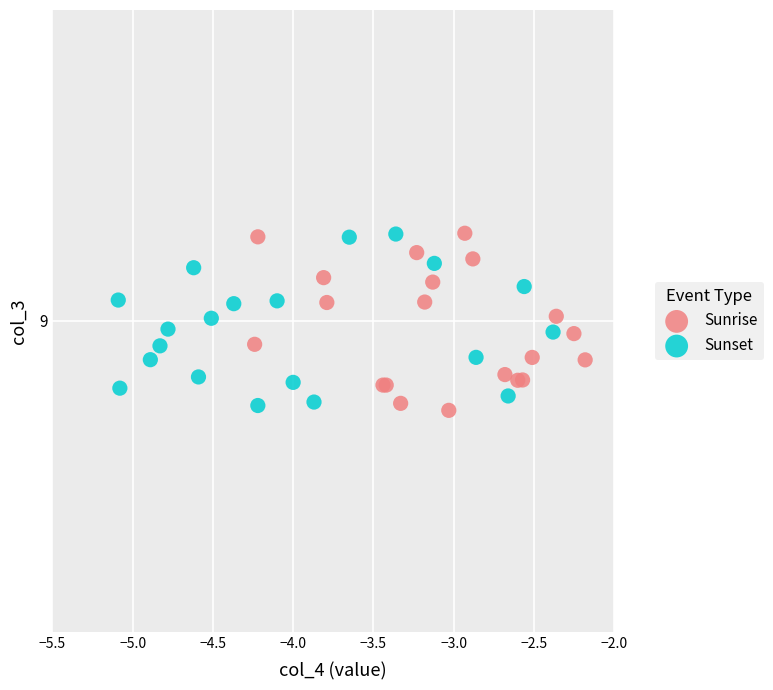

What are all the series names shown in the legend?

Sunrise, Sunset